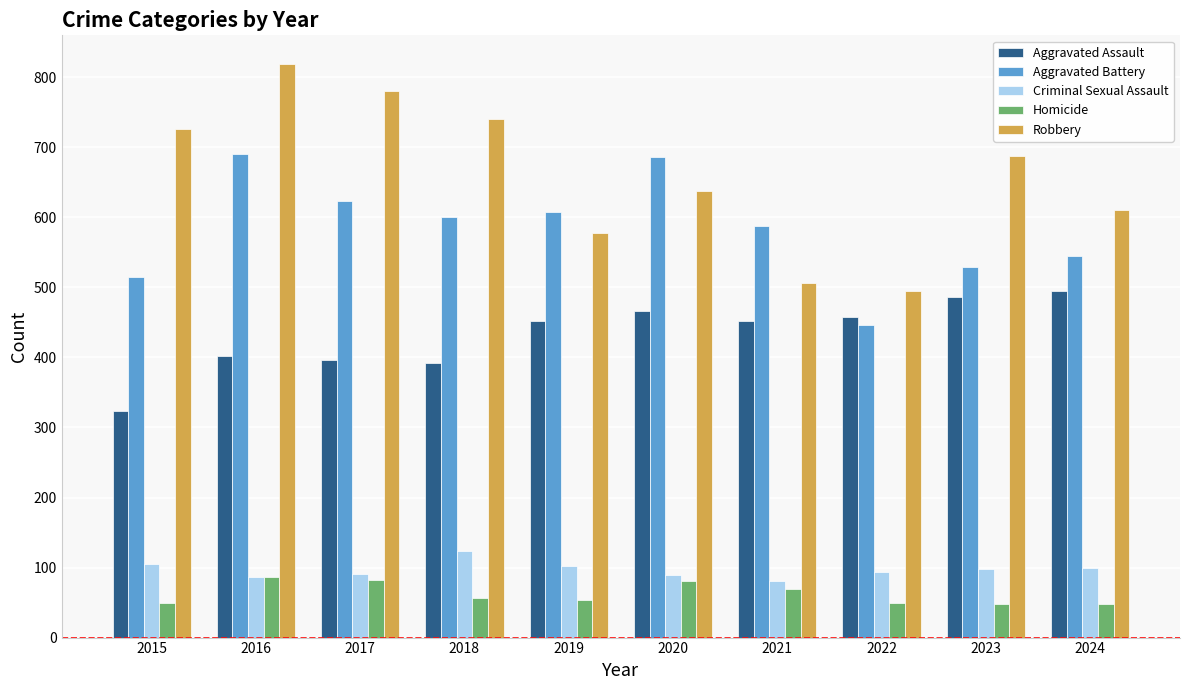

What is the average value of the Criminal Sexual Assault series?

97